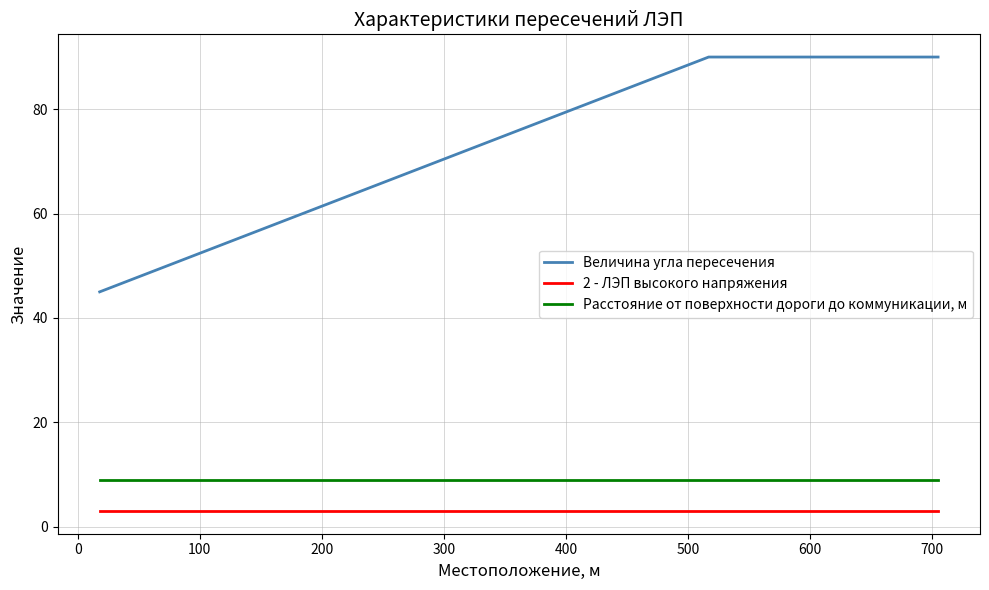

What is the greatest value displayed?

90